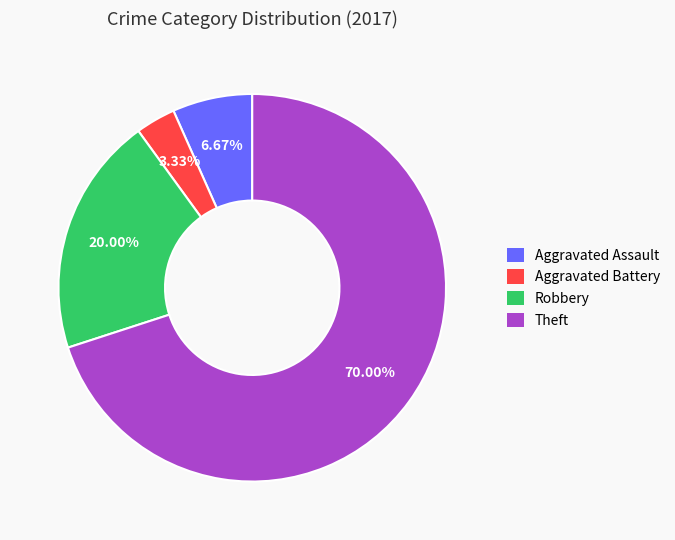

To the nearest percent, what is the difference between the largest and smallest slice percentages?

67%